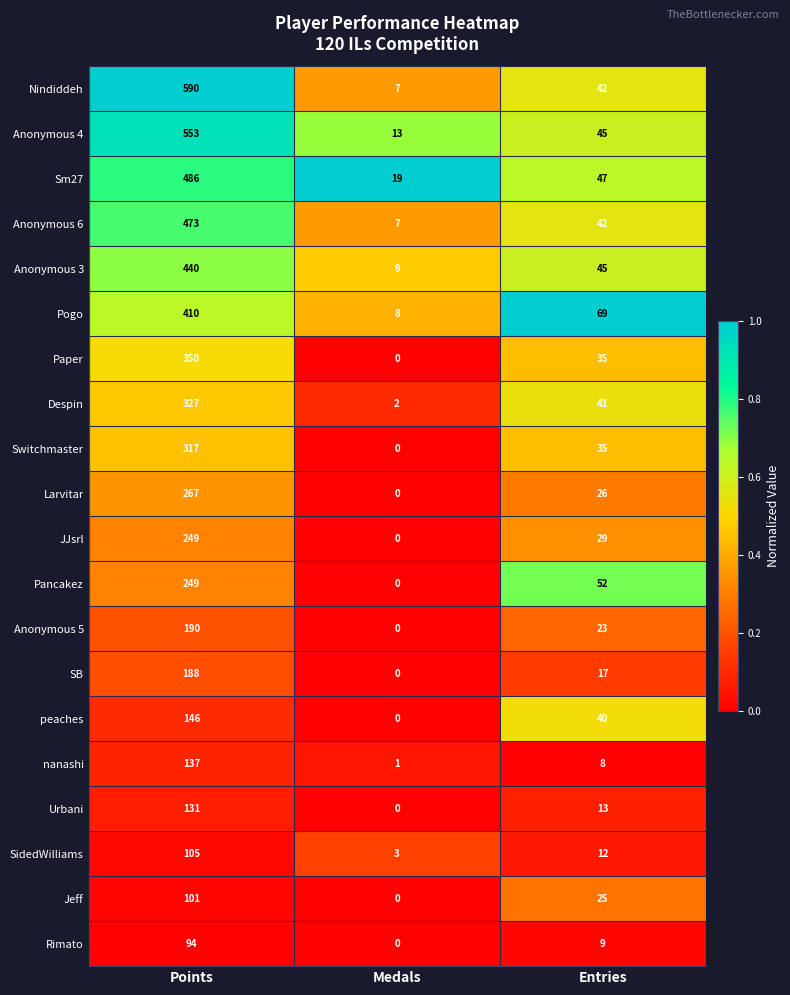

Where is Pogo nearest to the value 209?

Entries